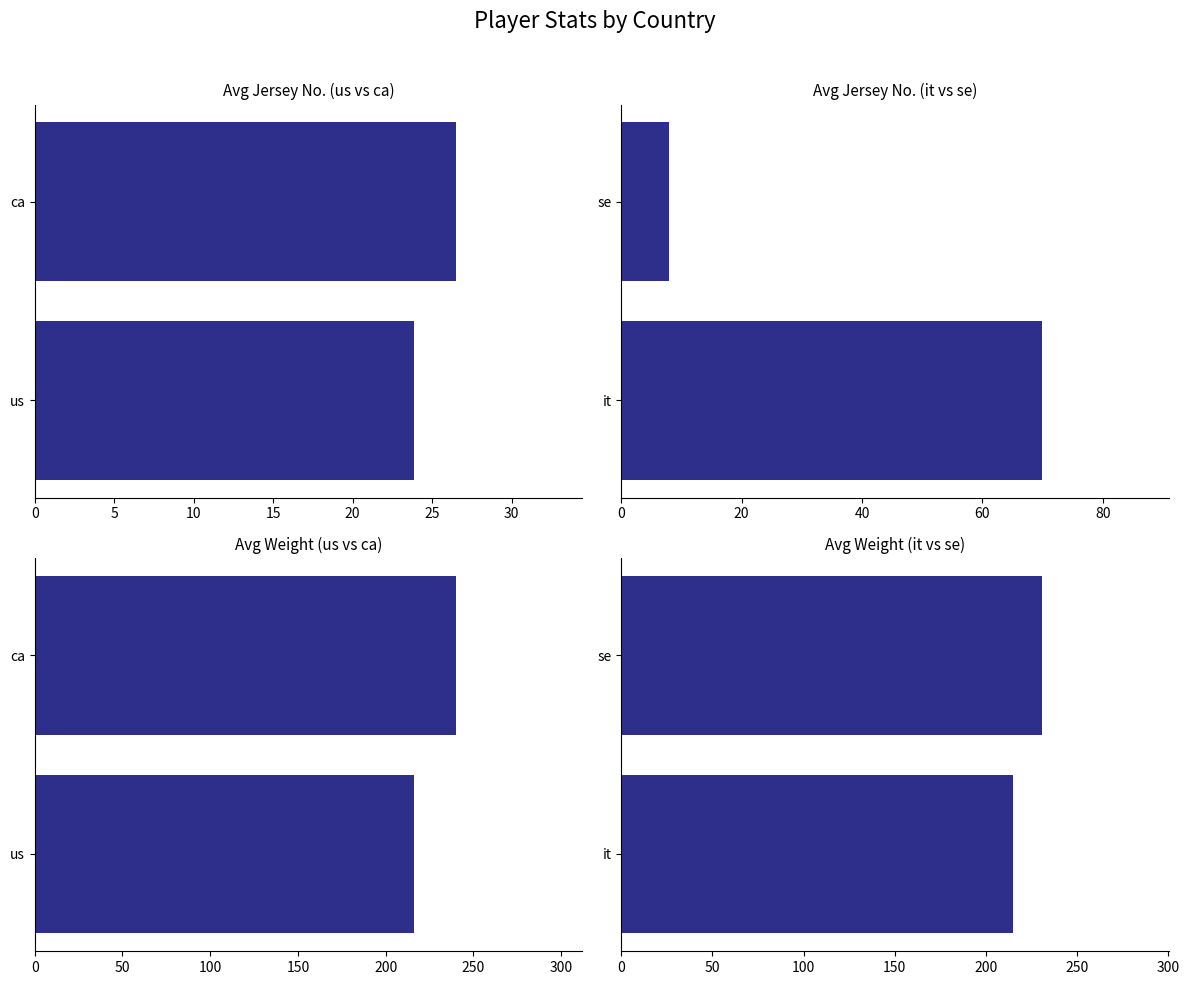

How many groups of bars are there?

2